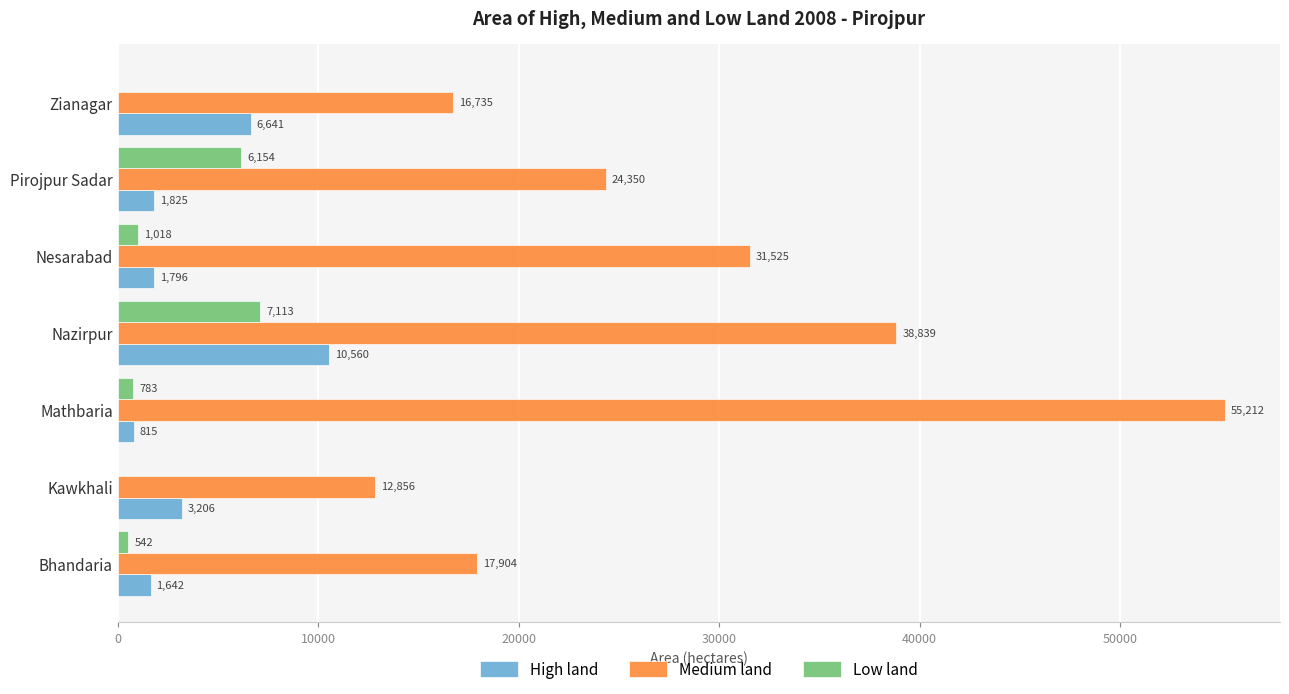

At which category is the sum across all series the highest?

Mathbaria